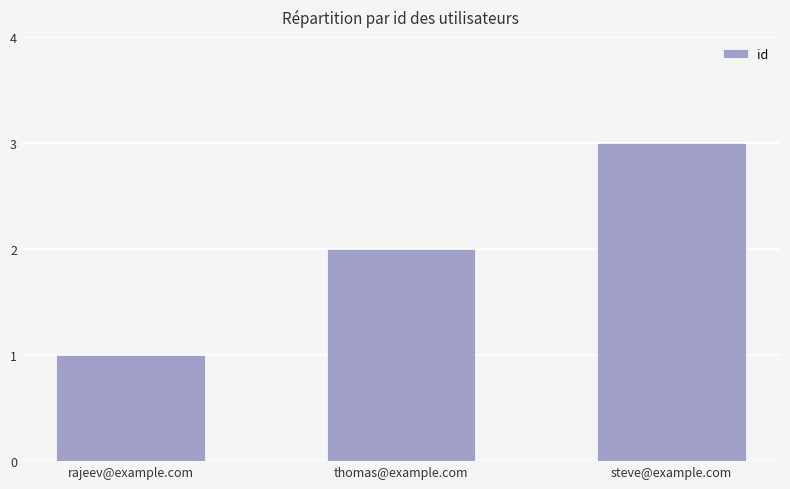

Are the bars grouped side by side (vs. stacked)?

No